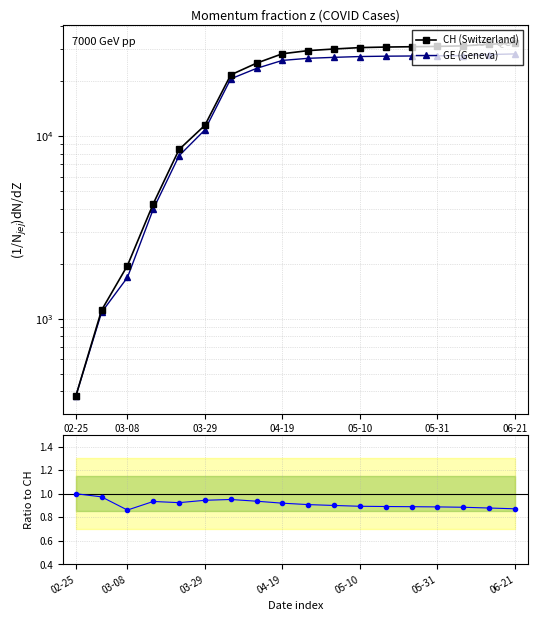

Reading right to left, transcribe all the data shown in this chart.

CH (Switzerland): 32353.0	31851.0	31216.0	31013.0	30883.0	30756.0	30550.0	30009.0	29407.0	28268.0	25107.0	21657.0	11467.0	8449.0	4259.0	1952.0	1113.0	375.0
GE (Geneva): 28208.0	27978.0	27624.0	27537.0	27475.0	27411.0	27289.0	27012.0	26686.0	25993.0	23507.0	20594.0	10825.0	7807.0	3978.0	1681.0	1083.0	375.0
GE/CH ratio: 0.9	0.9	0.9	0.9	0.9	0.9	0.9	0.9	0.9	0.9	0.9	1.0	0.9	0.9	0.9	0.9	1.0	1.0